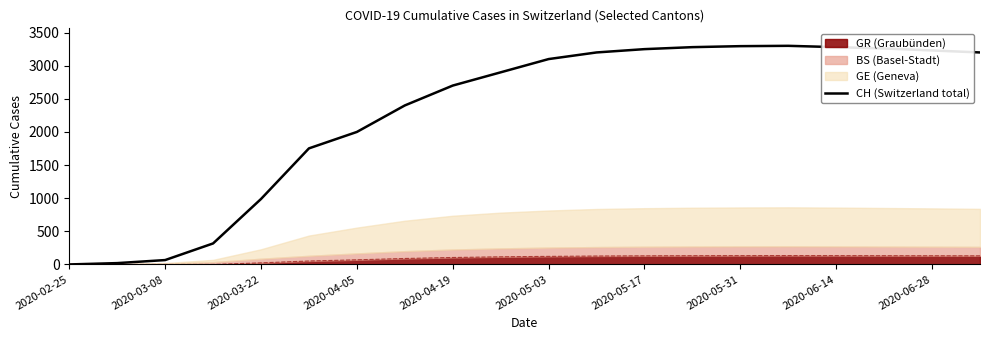

Is it true that the value at 13 is 809?

False